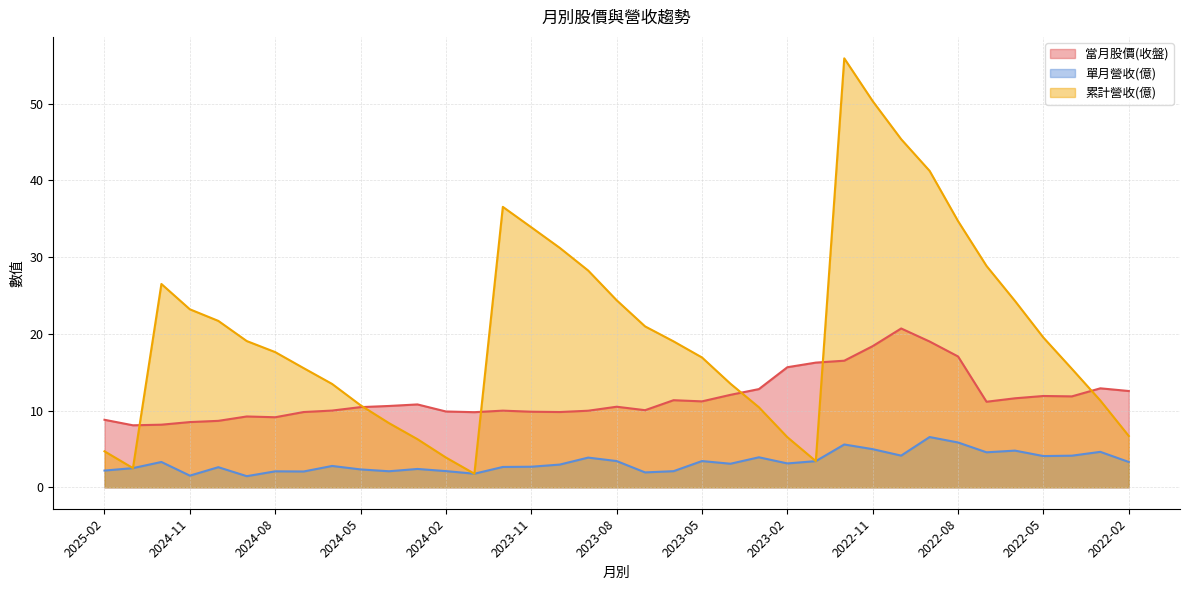

How many interior local peaks does the 單月營收(億) series have?

12